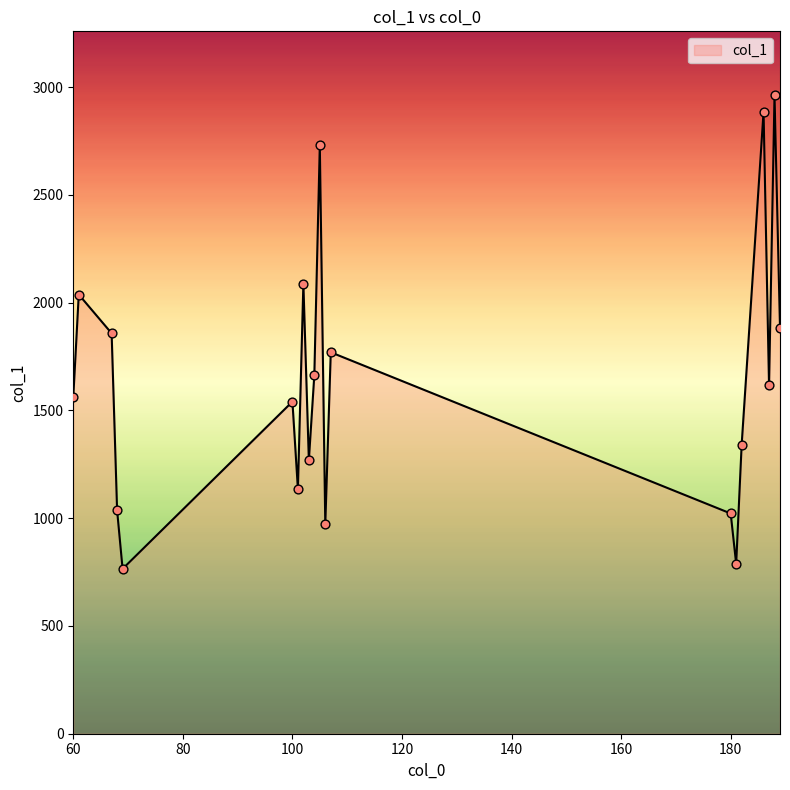

What is the difference between the maximum and minimum values?

2198